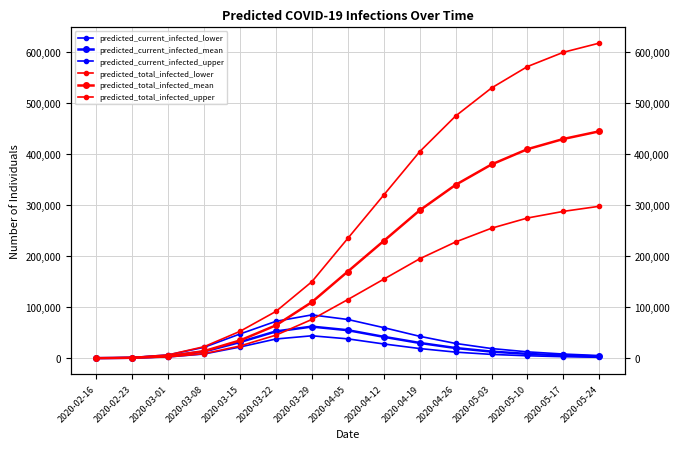

Reading left to right, transcribe all the data shown in this chart.

predicted_current_infected_lower: 75	600	2515	8336	21959	37738	44000	38000	28000	19000	12000	7500	4800	3000	1800
predicted_current_infected_mean: 117	938	4014	13112	31613	52600	62000	55000	42000	30000	20000	13000	8500	5500	3500
predicted_current_infected_upper: 175	1400	6482	21367	47507	72396	85000	76000	60000	43000	29000	19000	12500	8200	5200
predicted_total_infected_lower: 75	600	2515	8861	24007	45241	76000	115000	155000	195000	228000	255000	275000	288000	298000
predicted_total_infected_mean: 117	938	4014	13932	34872	64483	110000	170000	230000	290000	340000	380000	410000	430000	445000
predicted_total_infected_upper: 175	1400	6482	22592	52717	91774	150000	235000	320000	405000	475000	530000	572000	600000	618000